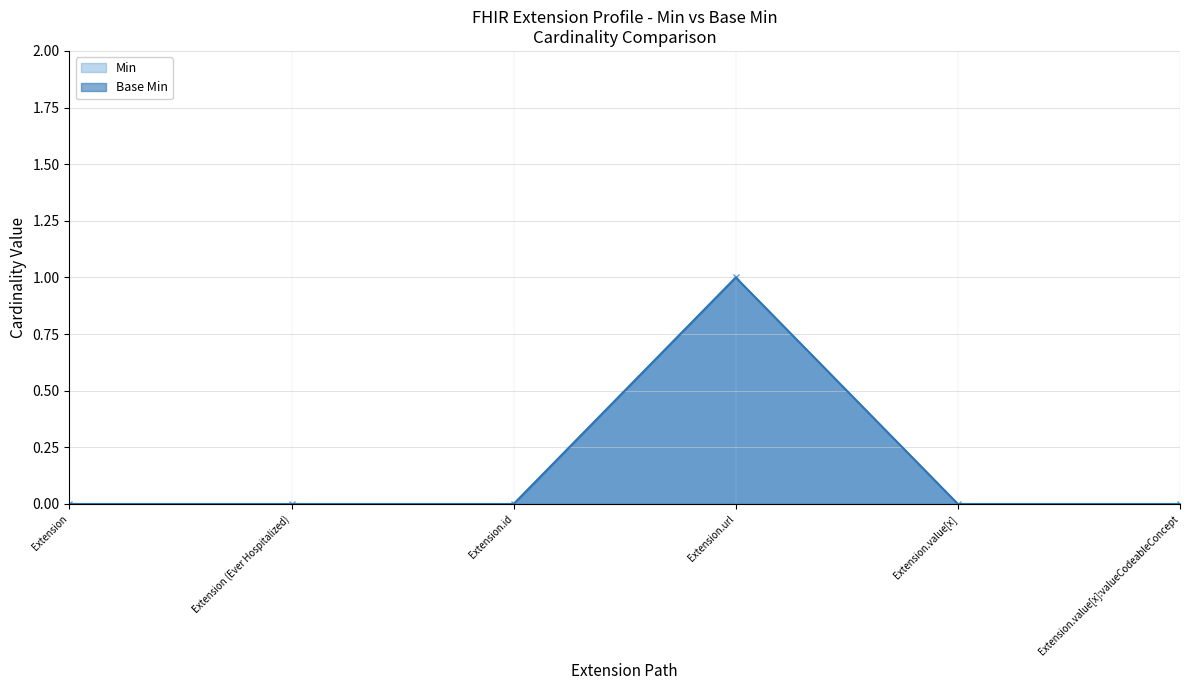

True or false: Base Min and Min intersect in this chart.

False